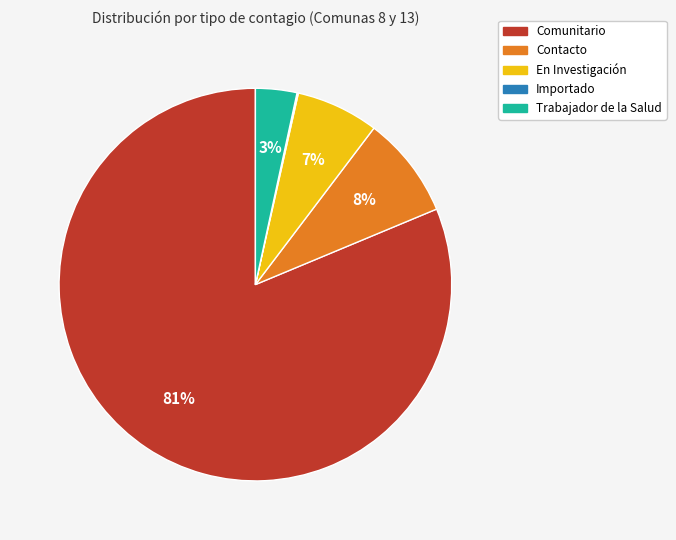

What is the majority slice?

Comunitario